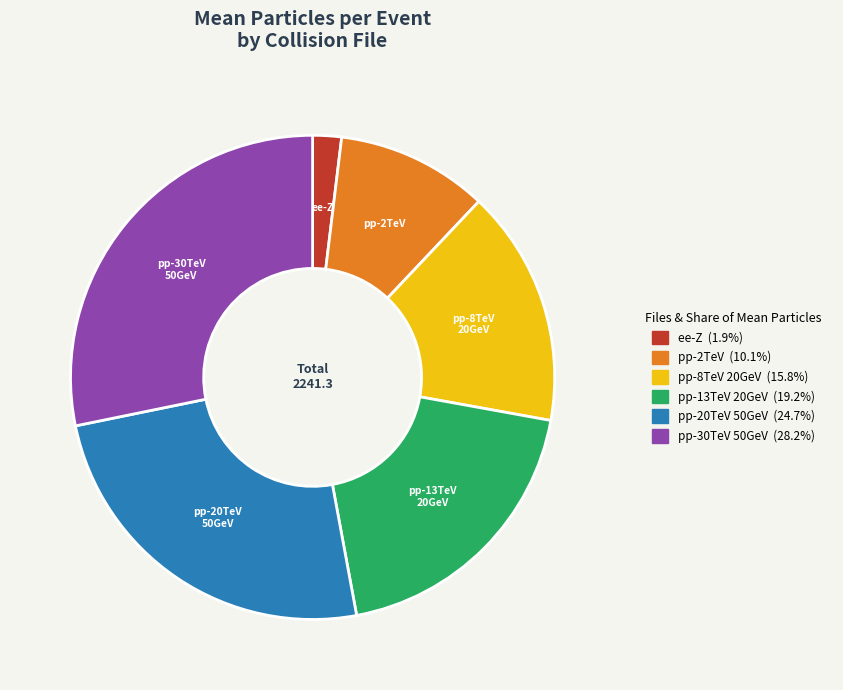

Is there a majority slice in this chart?

No